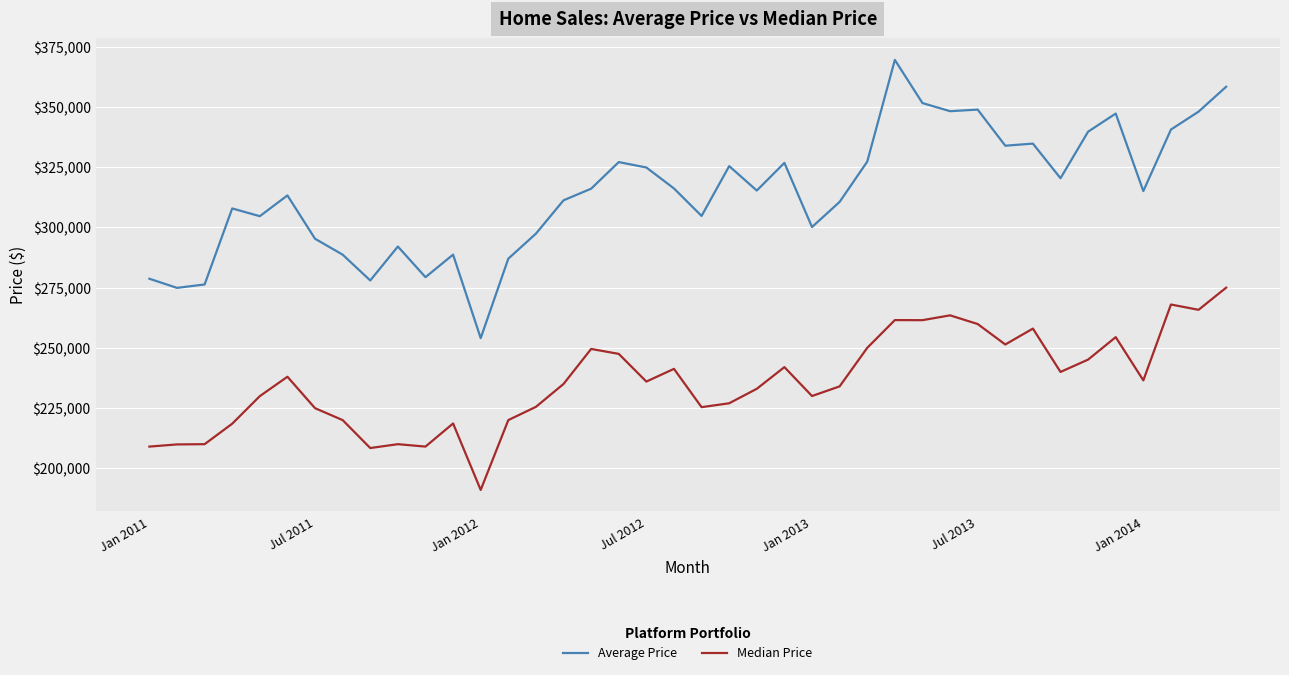

Which series has the widest spread of values?

Average Price